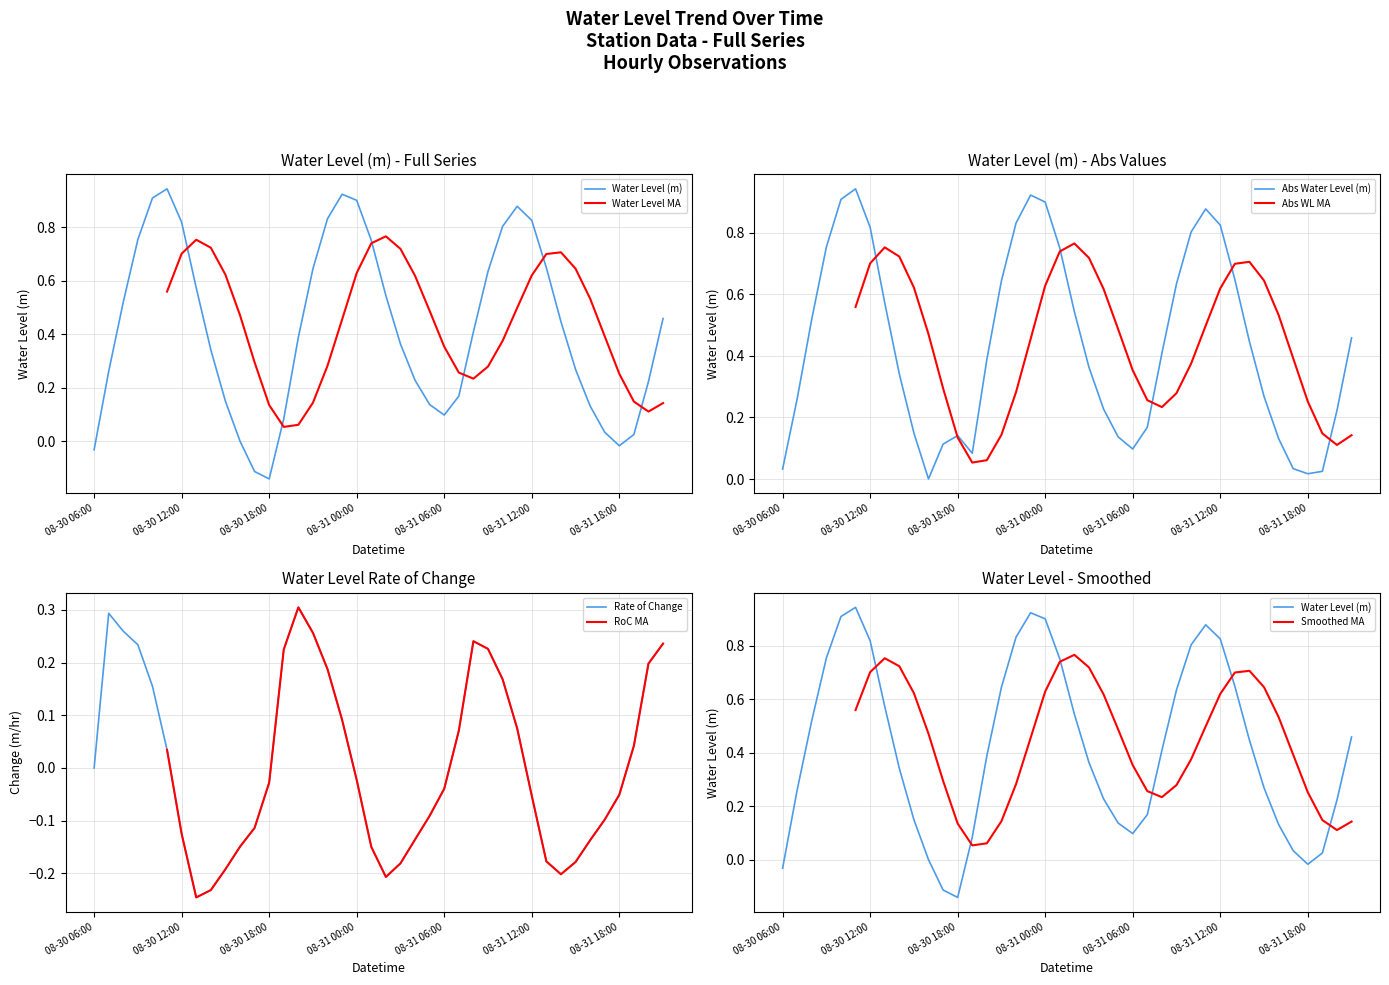

What position from the right is 2025-08-31 19:00?

3